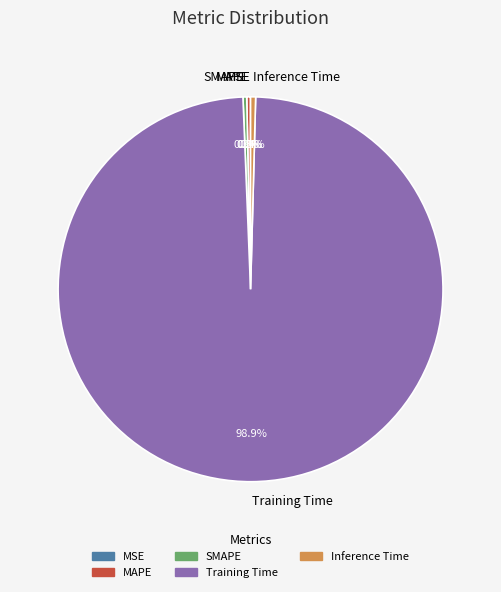

What percentage do Training Time and MAPE together represent?

99.3%